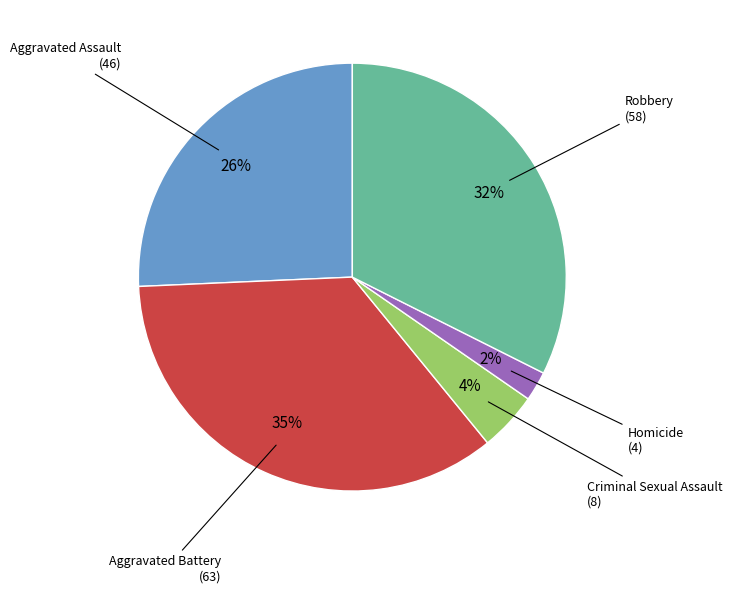

To the nearest percent, what is the difference between the largest and smallest slice percentages?

33%